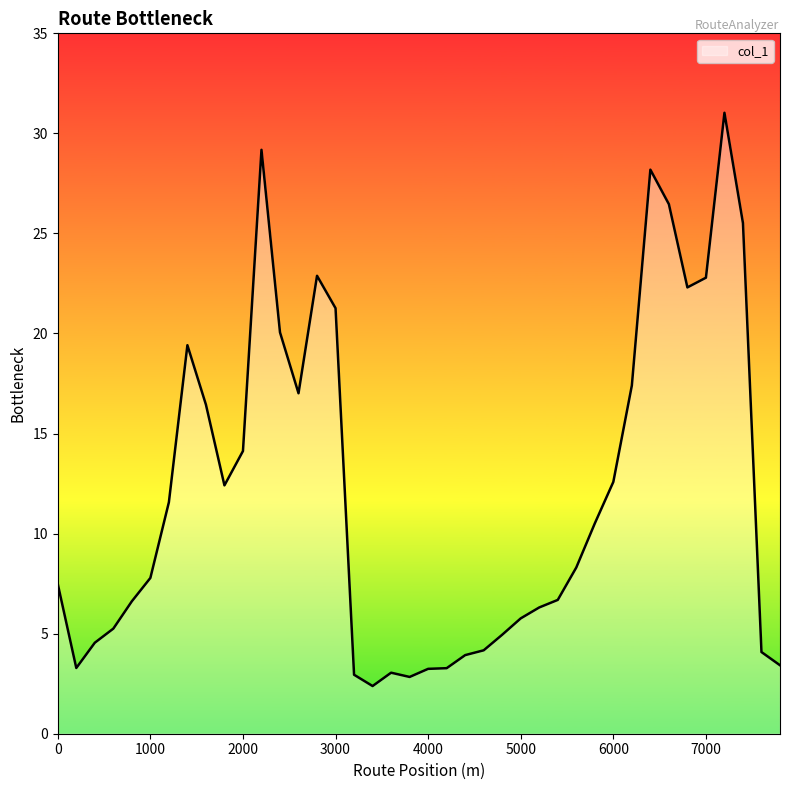

What is the minimum value shown in the chart?

2.4